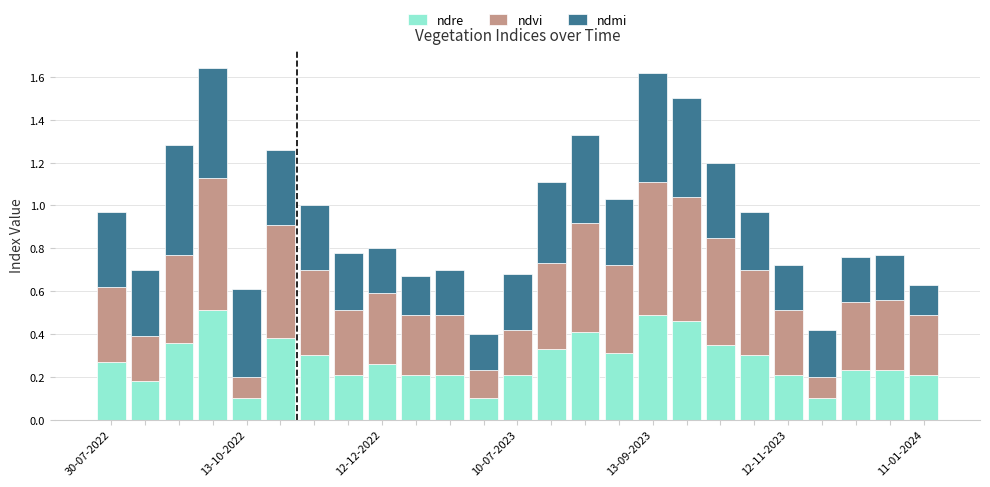

Count the ndre values in the range 0 to 1.

25